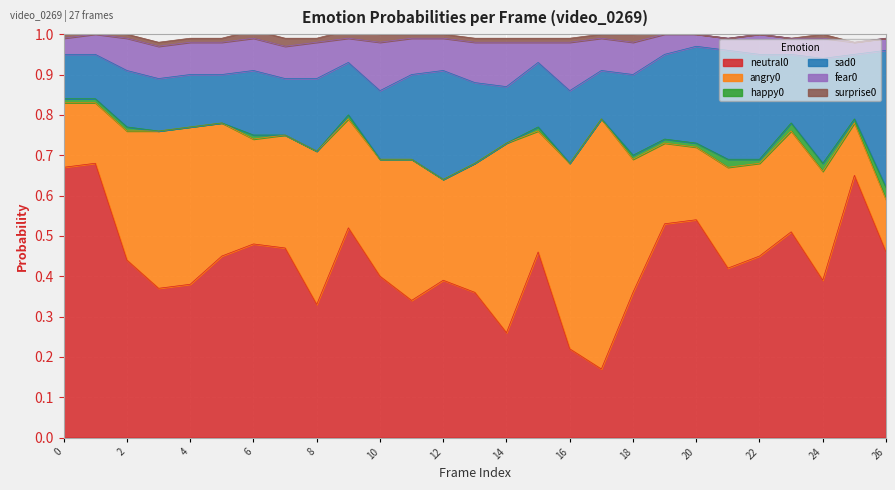

What are all the series names shown in the legend?

neutral0, angry0, happy0, sad0, fear0, surprise0